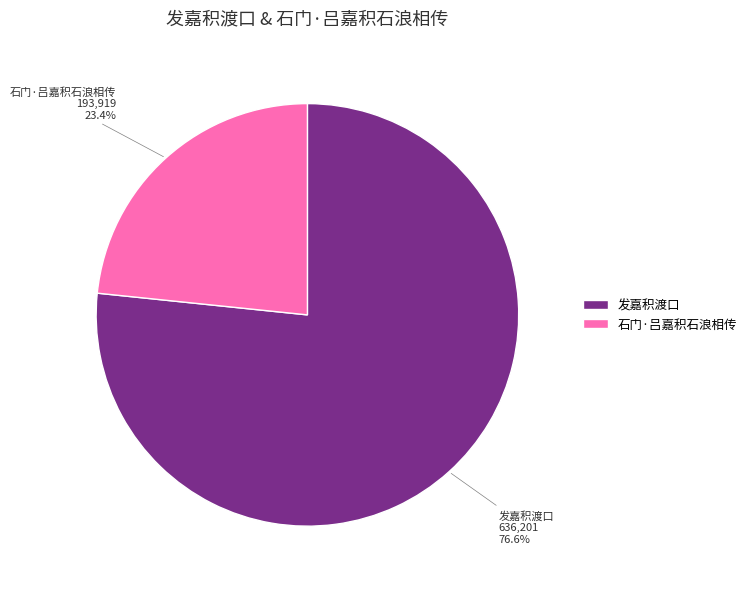

What percentage do 发嘉积渡口 and 石门·吕嘉积石浪相传 together represent?

100.0%